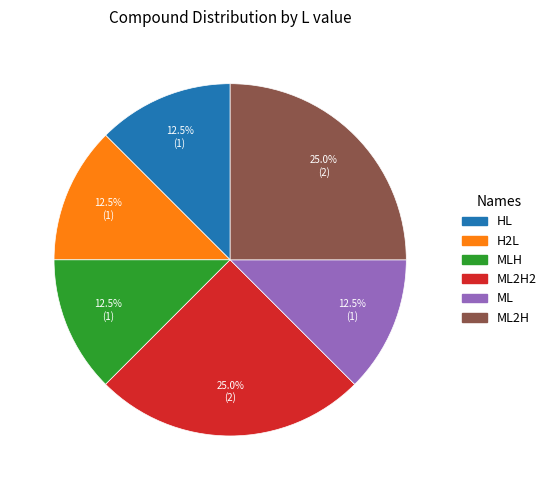

Is there any slice that represents more than half of the pie?

No